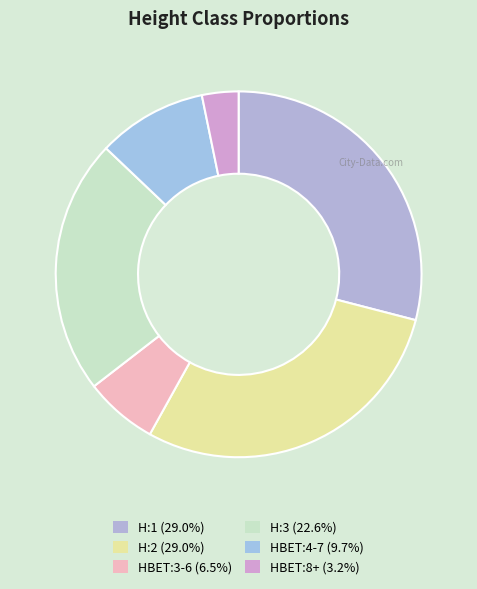

How many segments does this pie chart have?

6